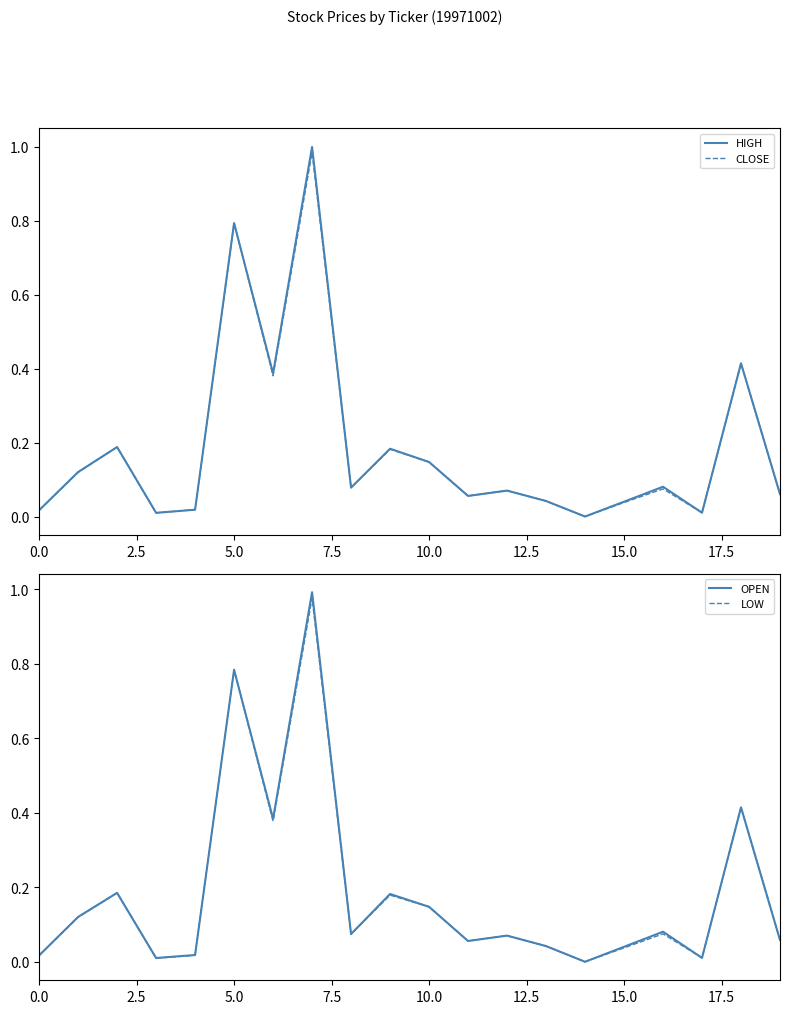

The LOW series shows 0.0 at 13. True or false?

False